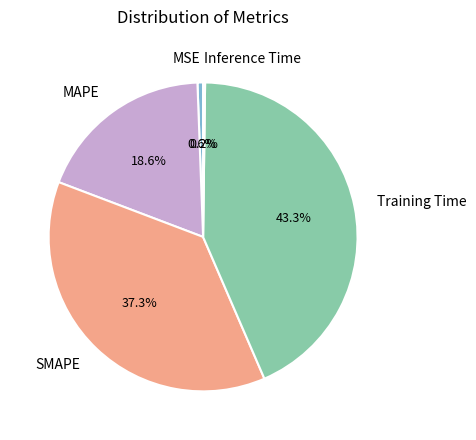

To the nearest percent, what is the difference between the largest and smallest slice percentages?

43%